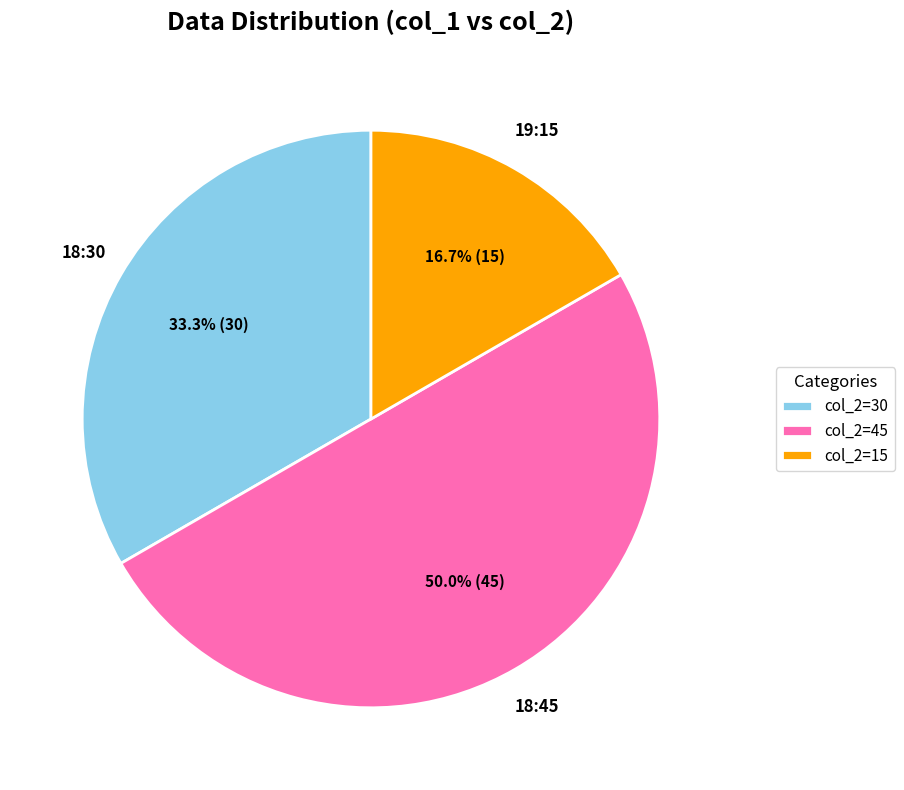

Combined, what portion of the pie is col_2=30 and col_2=45?

83.3%